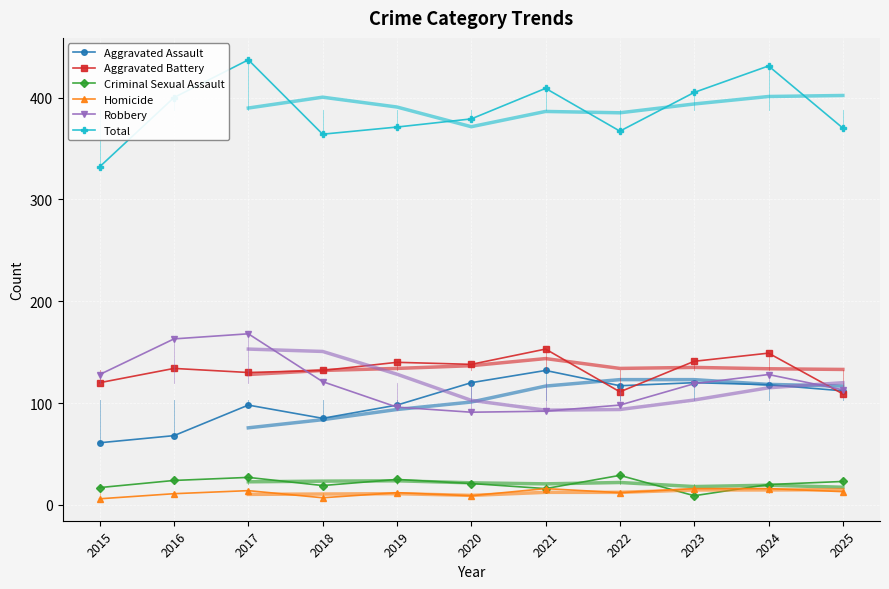

After their last crossing, which series has the higher values: Aggravated Assault or Aggravated Battery?

Aggravated Assault